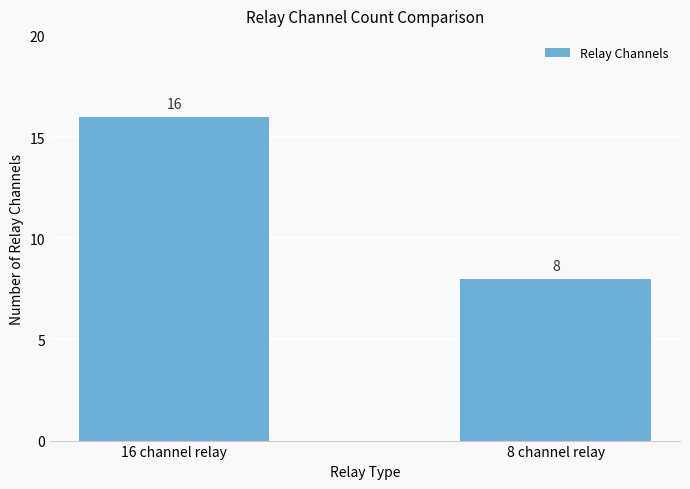

What is the sum of all values?

24